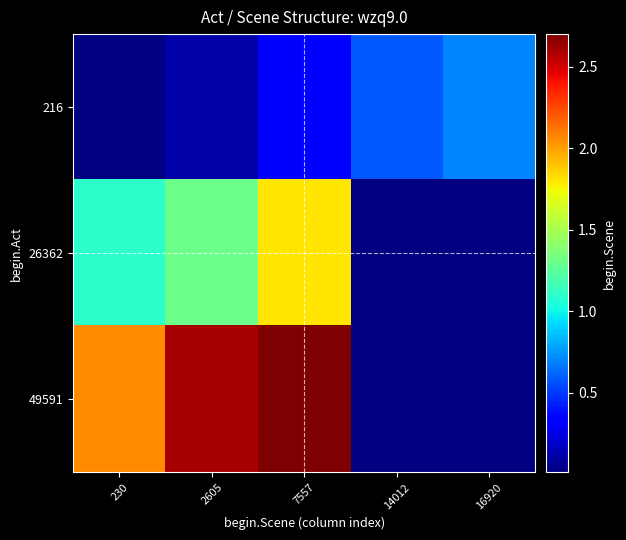

Reading left to right, extract all data points from this chart.

216: 230=0.0	2605=0.1	7557=0.3	14012=0.6	16920=0.7
26362: 230=1.1	2605=1.3	7557=1.8	14012=0.0	16920=0.0
49591: 230=2.1	2605=2.6	7557=2.7	14012=0.0	16920=0.0